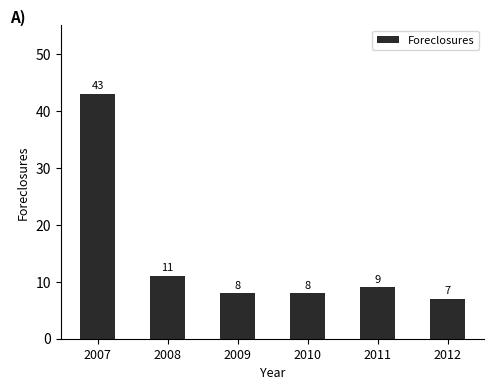

What is the value of the 4th bar from the left?

8